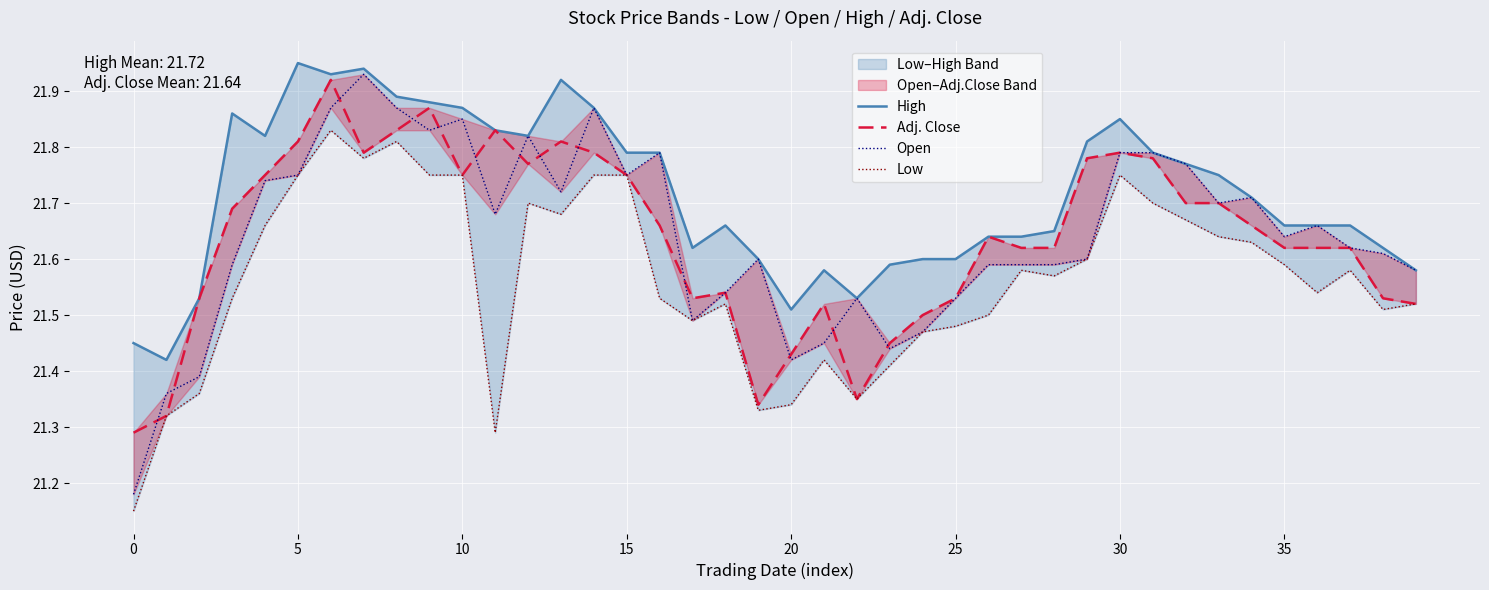

What is the difference between the Low values at 25 and 37?

0.1